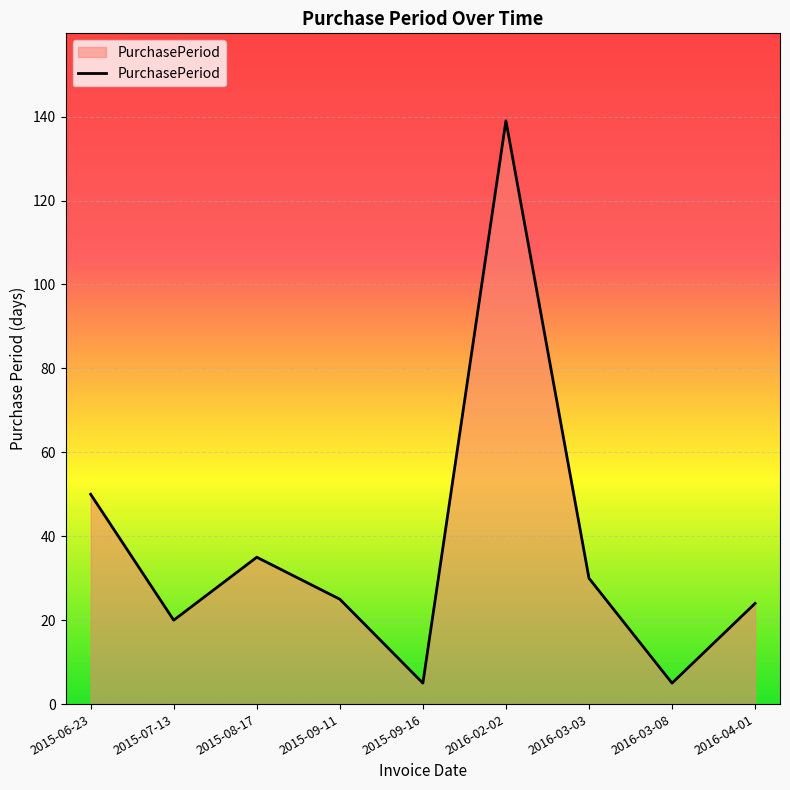

How many values are below 25?

4